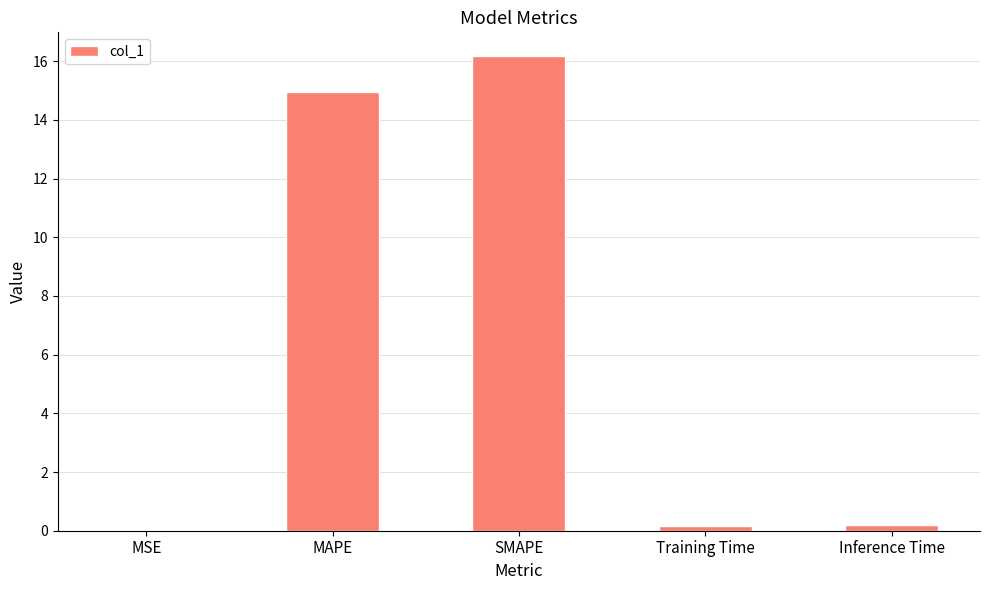

The chart shows a value of 0.0 at MSE. True or false?

True